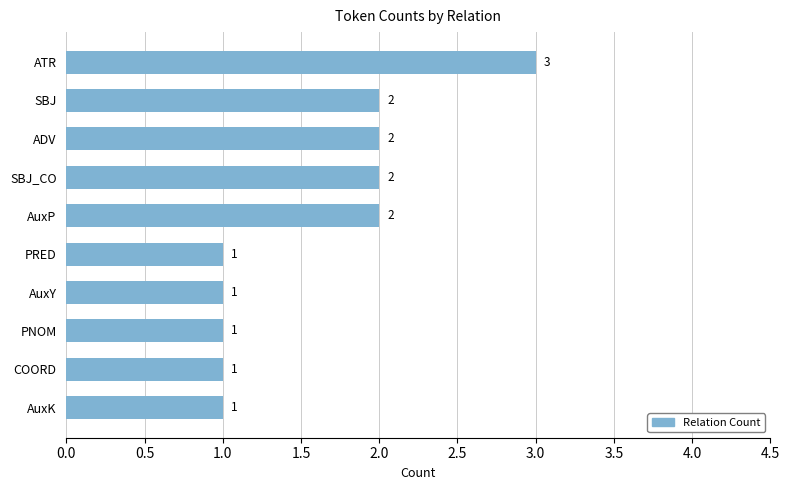

What is the difference between the maximum and second lowest values?

2